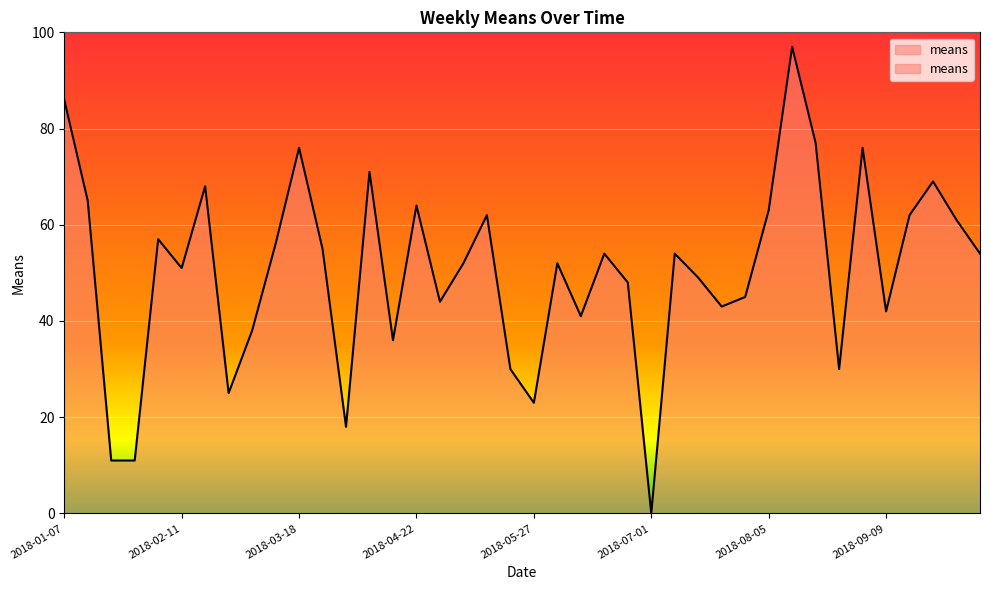

Rank the categories by value from highest to lowest.

2018-08-12, 2018-01-07, 2018-08-19, 2018-03-18, 2018-09-02, 2018-04-08, 2018-09-23, 2018-02-18, 2018-01-14, 2018-04-22, 2018-08-05, 2018-05-13, 2018-09-16, 2018-09-30, 2018-02-04, 2018-03-11, 2018-03-25, 2018-06-17, 2018-07-08, 2018-10-07, 2018-05-06, 2018-06-03, 2018-02-11, 2018-07-15, 2018-06-24, 2018-07-29, 2018-04-29, 2018-07-22, 2018-09-09, 2018-06-10, 2018-03-04, 2018-04-15, 2018-05-20, 2018-08-26, 2018-02-25, 2018-05-27, 2018-04-01, 2018-01-21, 2018-01-28, 2018-07-01